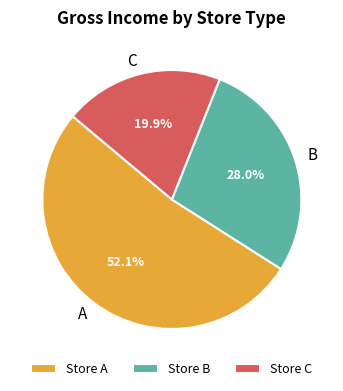

Between A and B, which is larger?

A